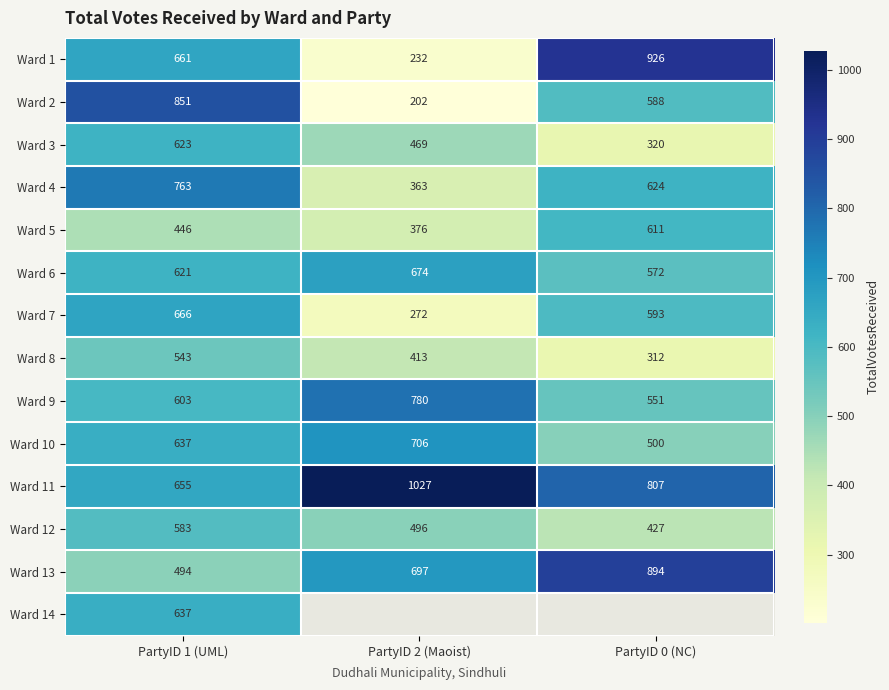

What is the total value across all series at PartyID 1 (UML)?

8783